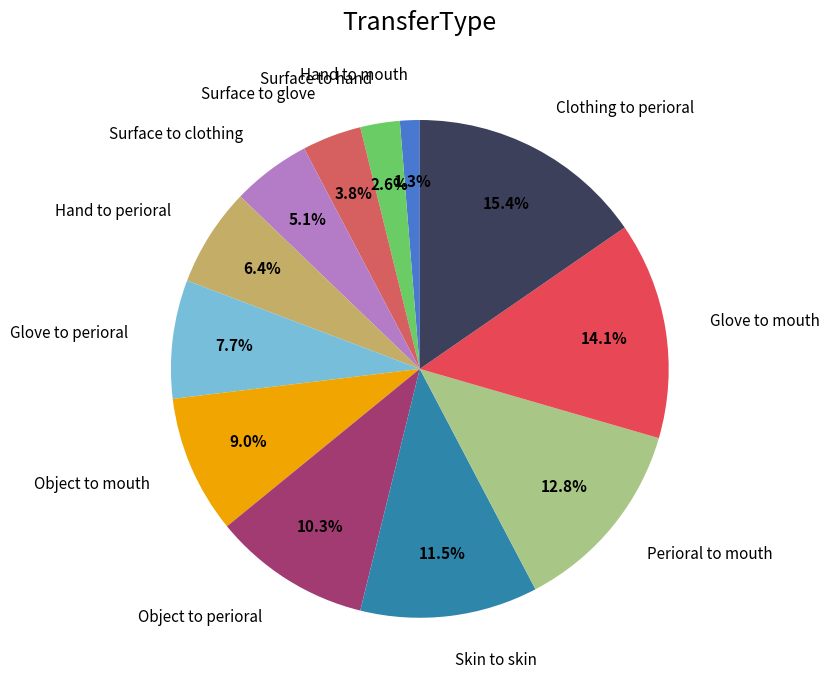

To the nearest percent, what is the average slice percentage?

8%